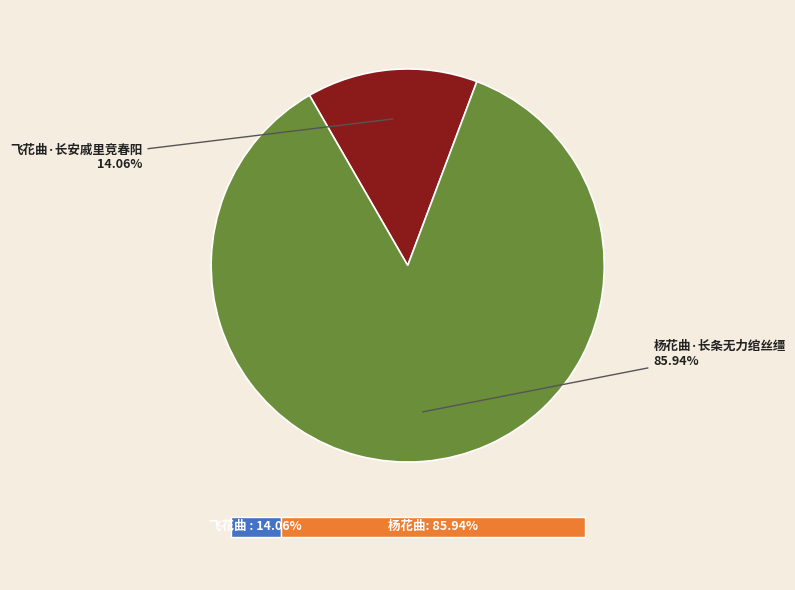

How many segments does this pie chart have?

2